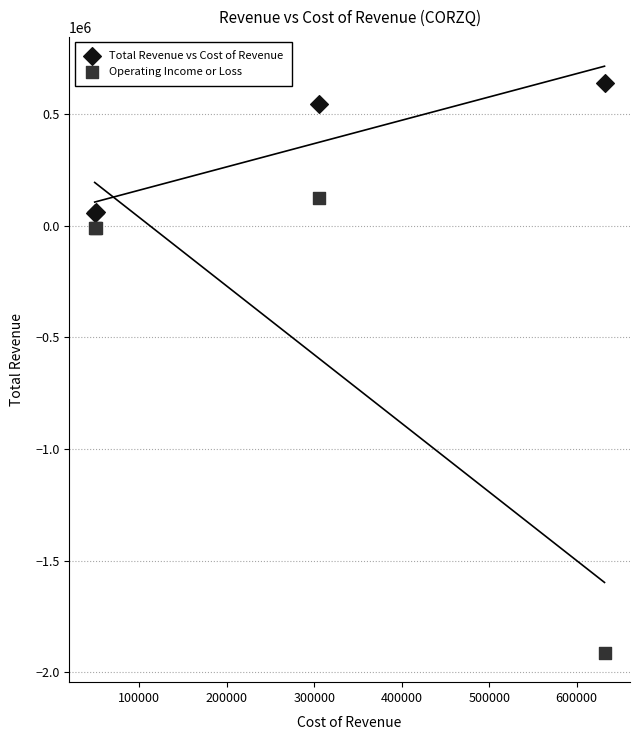

Which series has the widest spread of Y values?

Operating Income or Loss